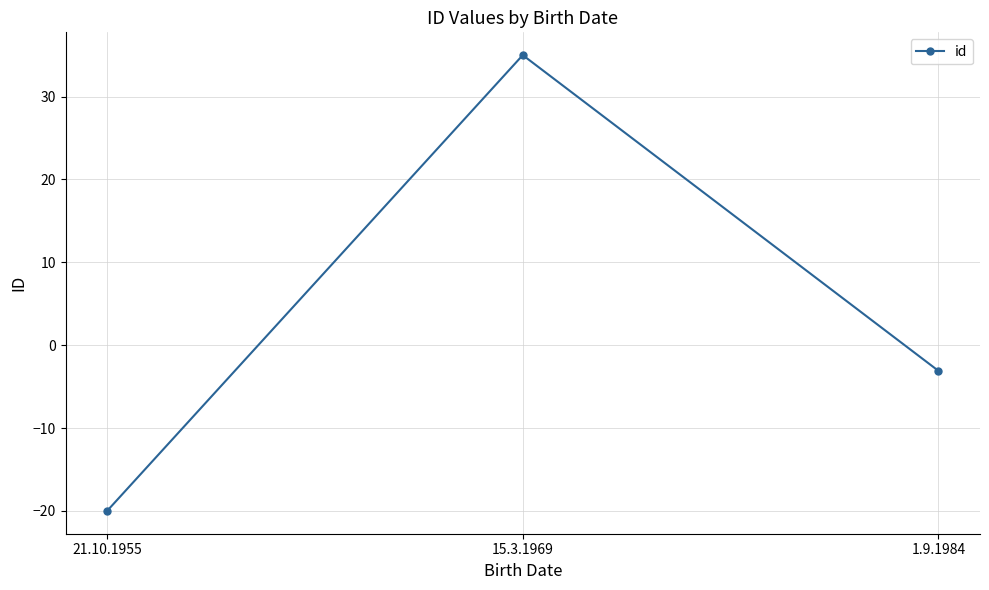

The value at 15.3.1969 is 35.0. True or false?

True